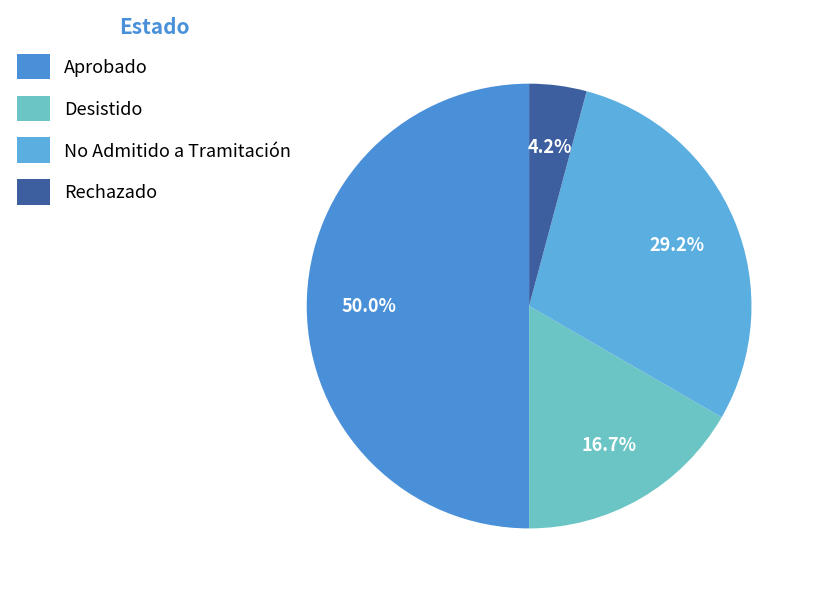

To the nearest percent, what is the average slice percentage?

25%